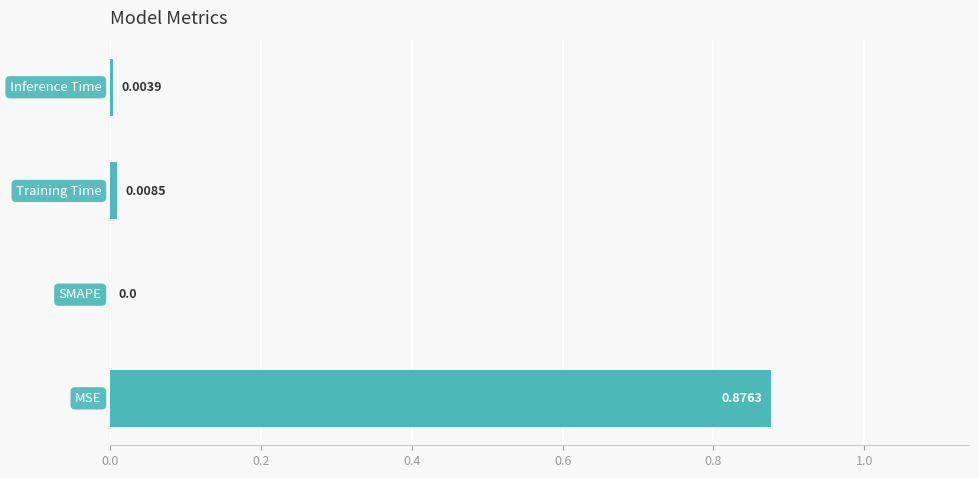

What is the greatest value displayed?

0.9